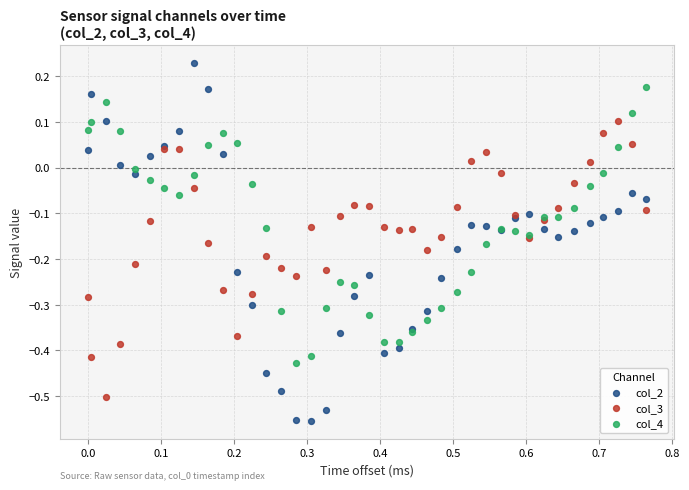

What are all the series names shown in the legend?

col_2, col_3, col_4